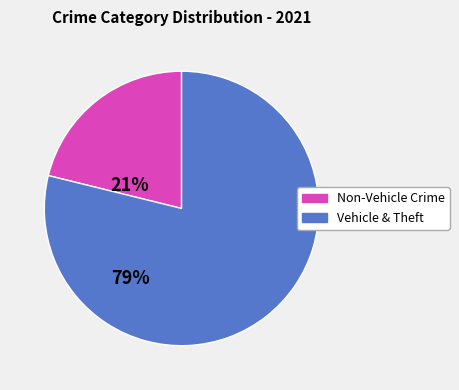

Does any single category account for the majority?

Yes